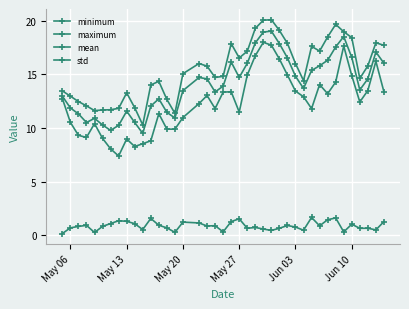

Does the chart have visible grid lines?

Yes